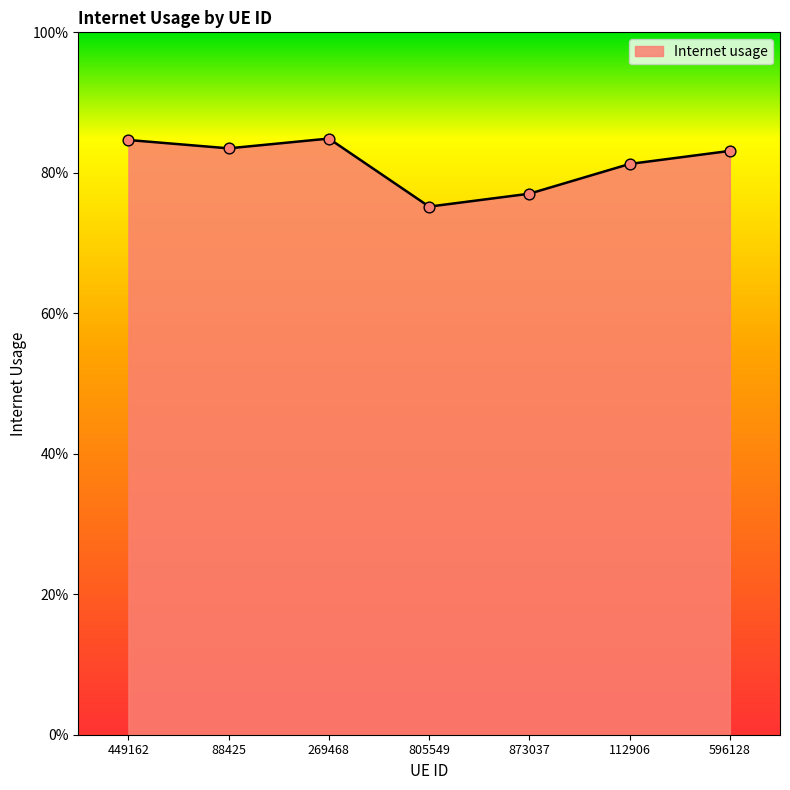

Does the chart have visible grid lines?

No